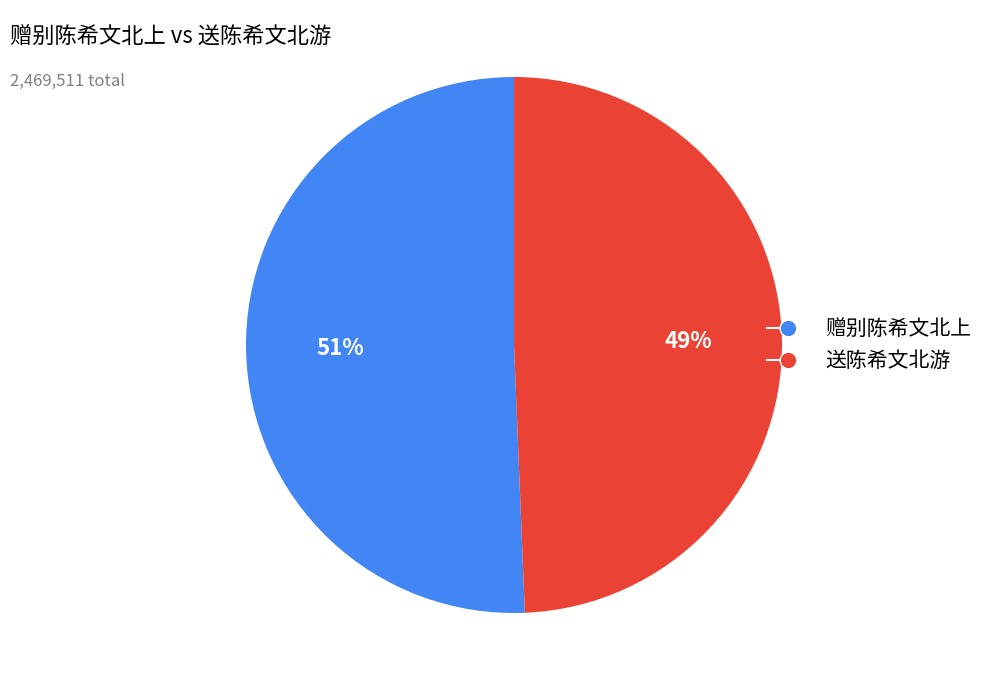

True or false: 送陈希文北游 accounts for 37% of the total.

False